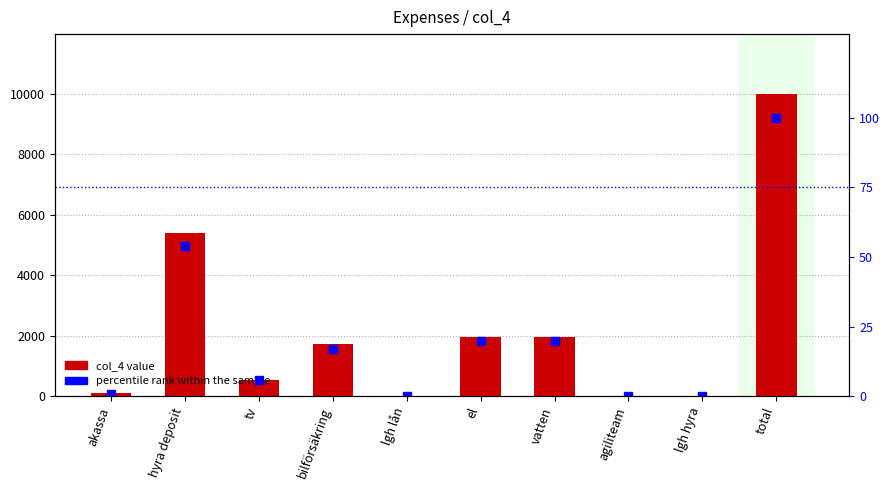

Which series has the largest total across all categories?

col_4 value